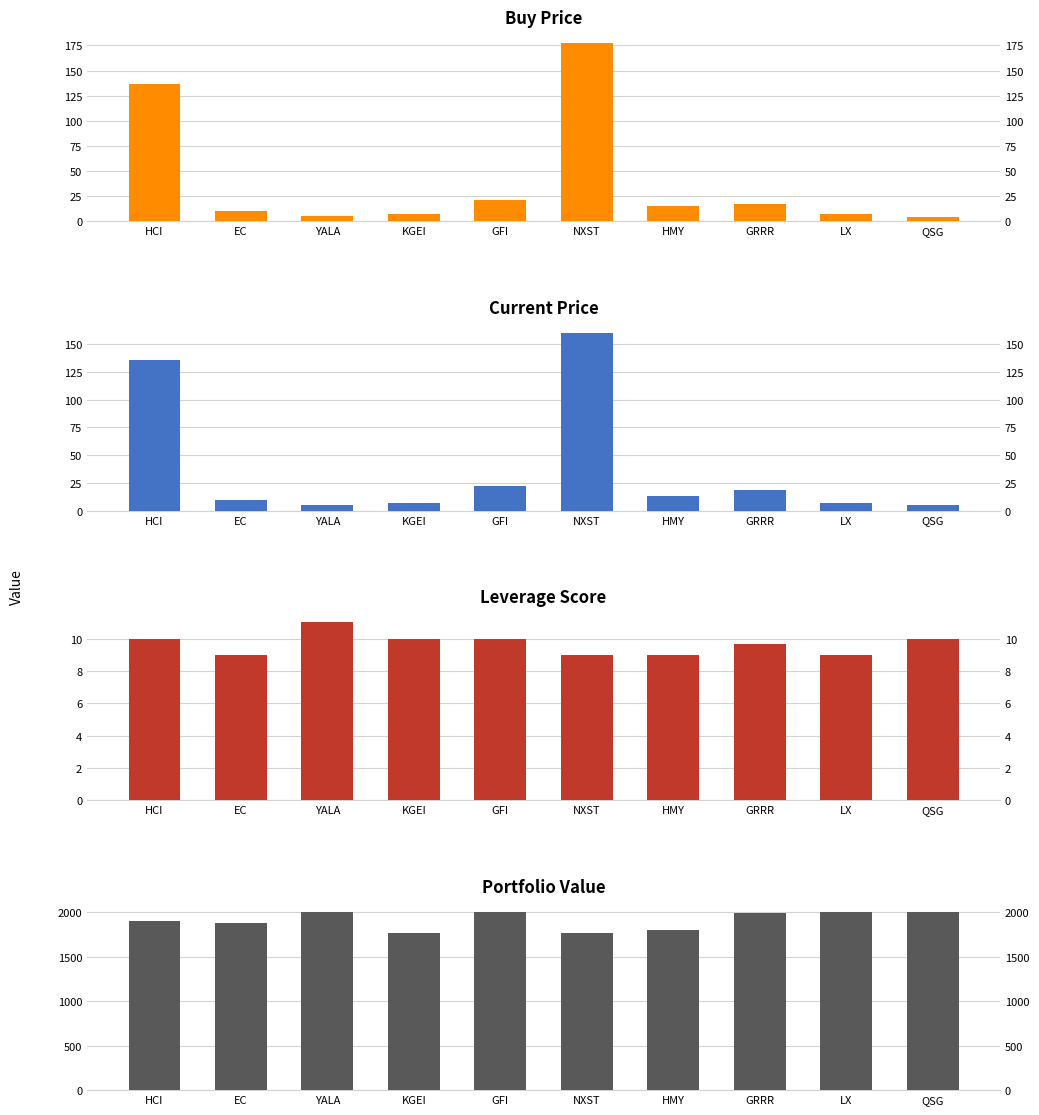

The value of lev_score at KGEI is 10.0. True or false?

True